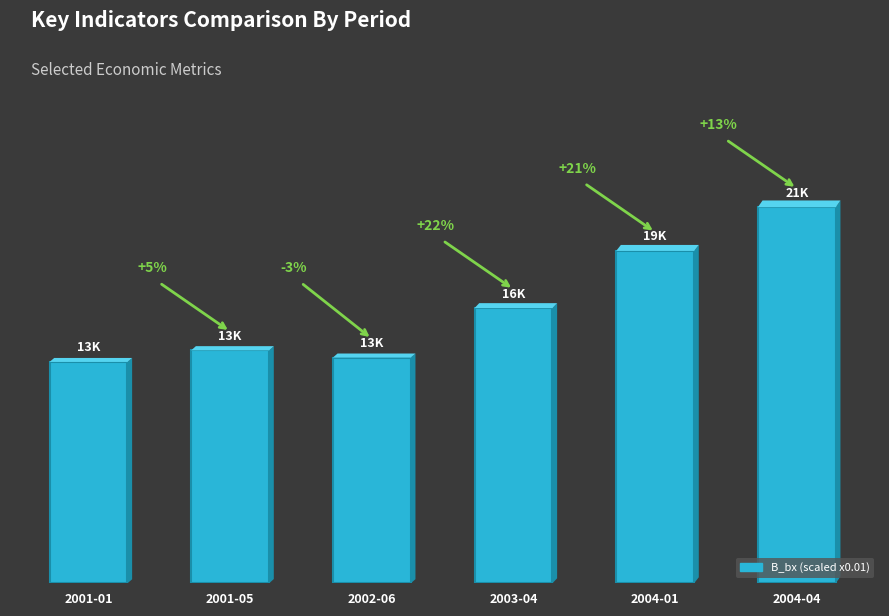

Does the chart contain any negative values?

No